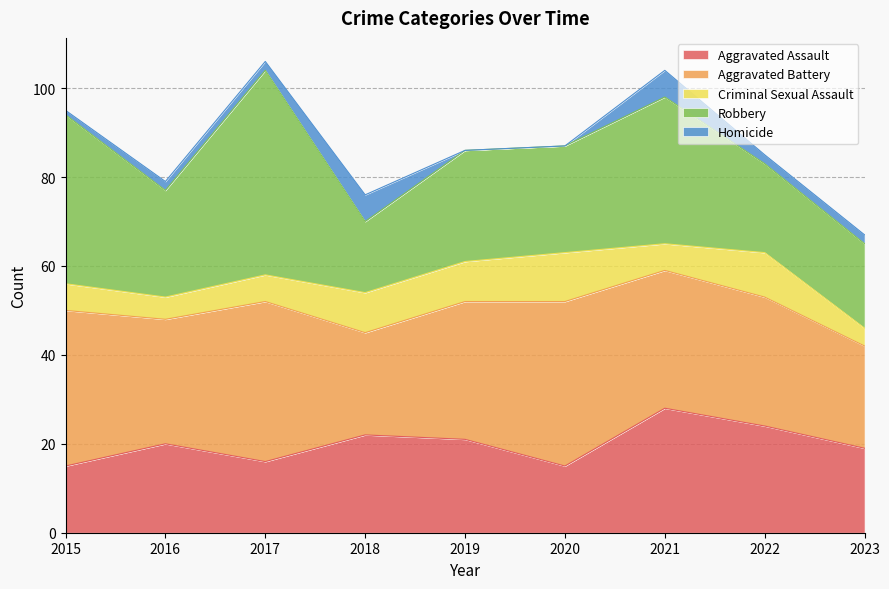

The Aggravated Battery series shows 28 at 2016. True or false?

True